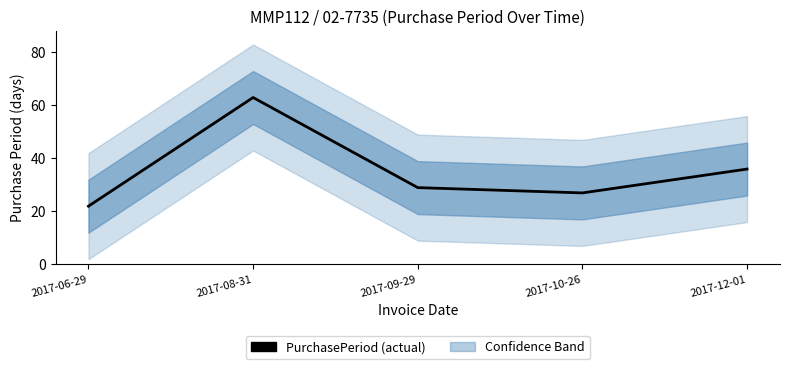

What is the approximate value at 2017-06-29, to the nearest 5?

20